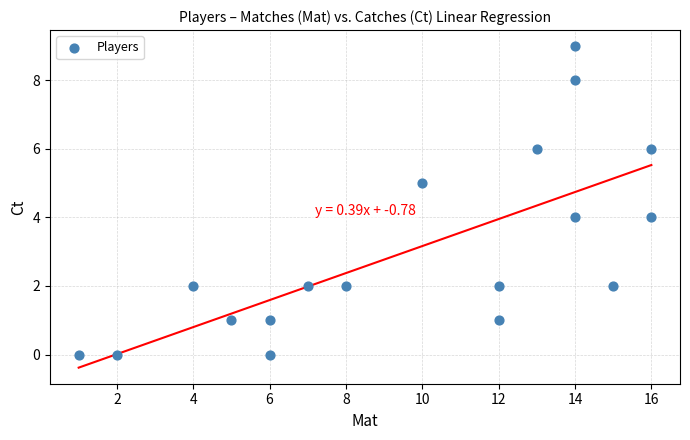

What is the range of X values (max minus min)?

15